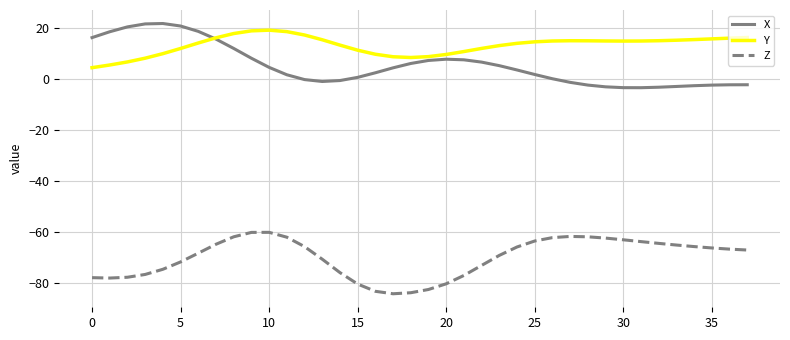

True or false: Z and Y intersect in this chart.

False